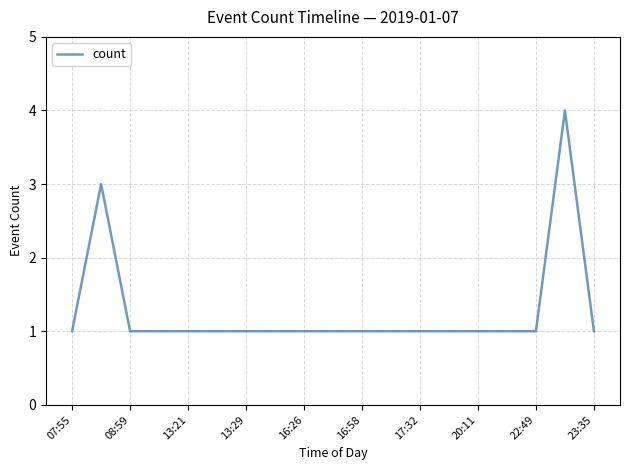

What is the difference between the maximum and minimum values?

3